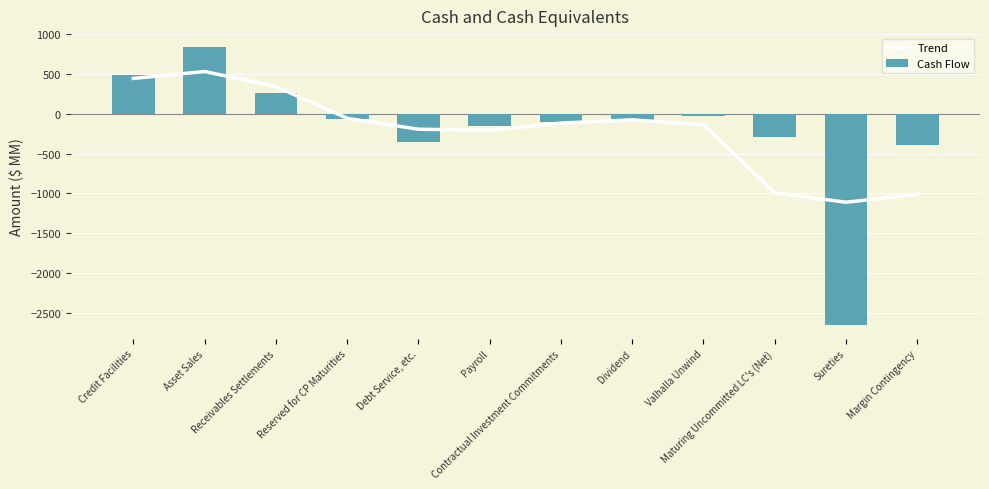

Between Payroll and Margin Contingency, which series saw the biggest shift?

Trend